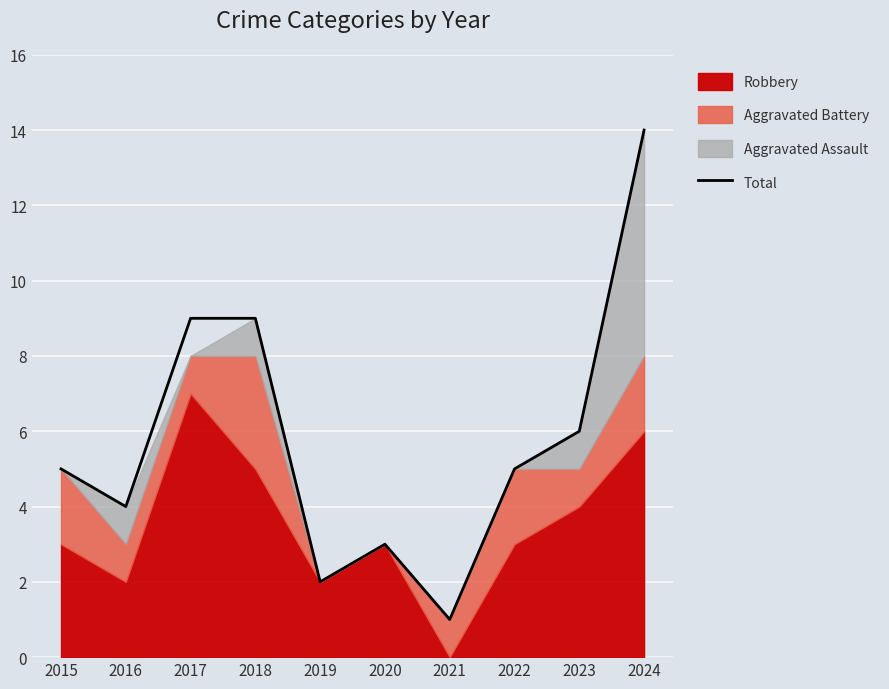

What is the minimum value shown in the chart?

1